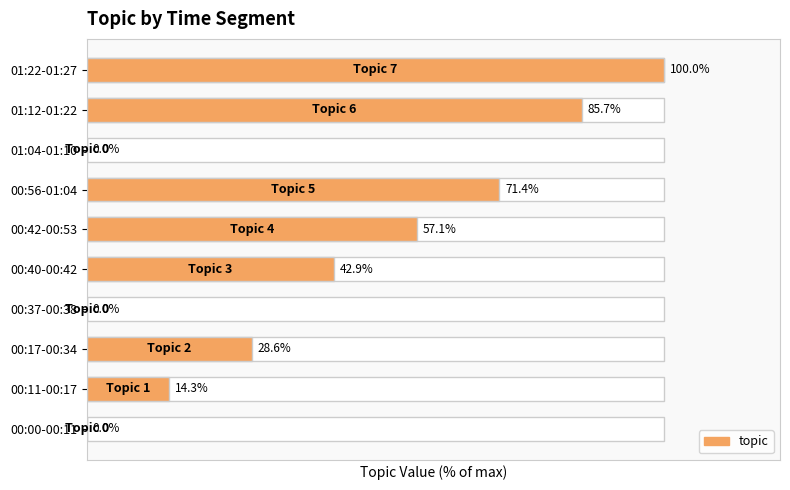

How many data points does each series have?

10